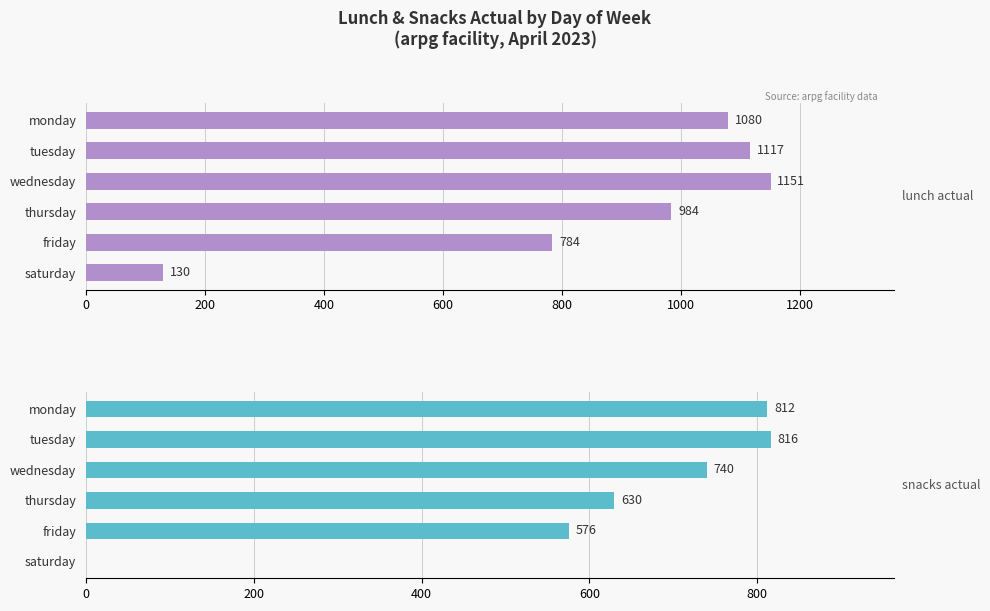

Between tuesday and friday, which series saw the biggest shift?

lunch actual